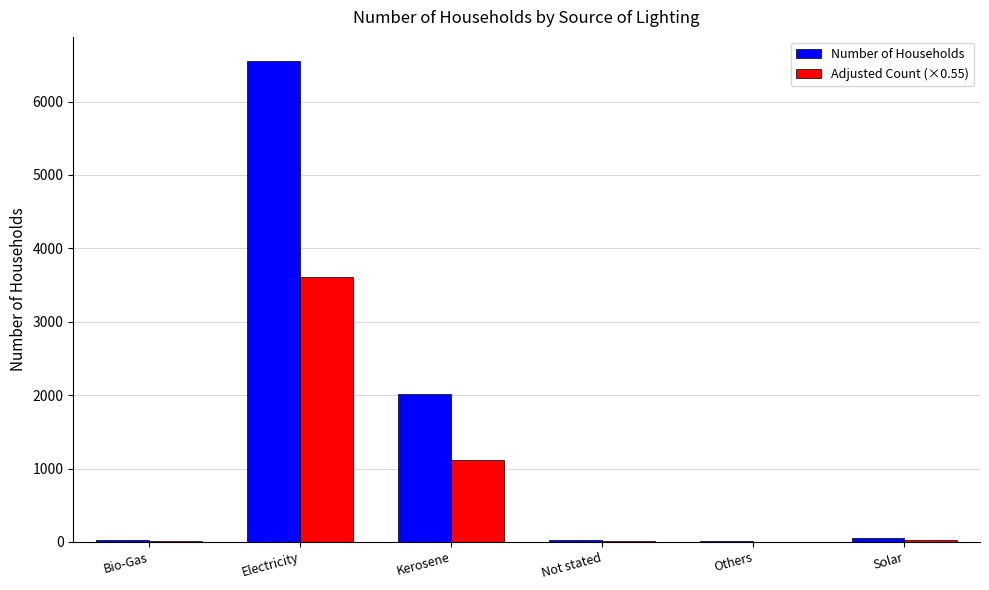

Which series changed the most between Electricity and Solar?

Number of Households